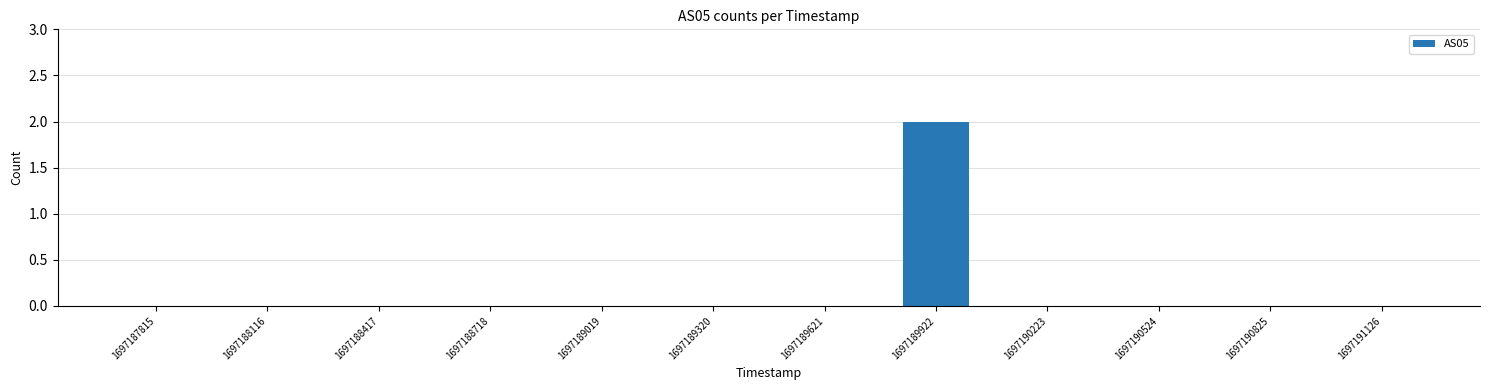

At which category does the chart reach its peak across all series?

1697189922